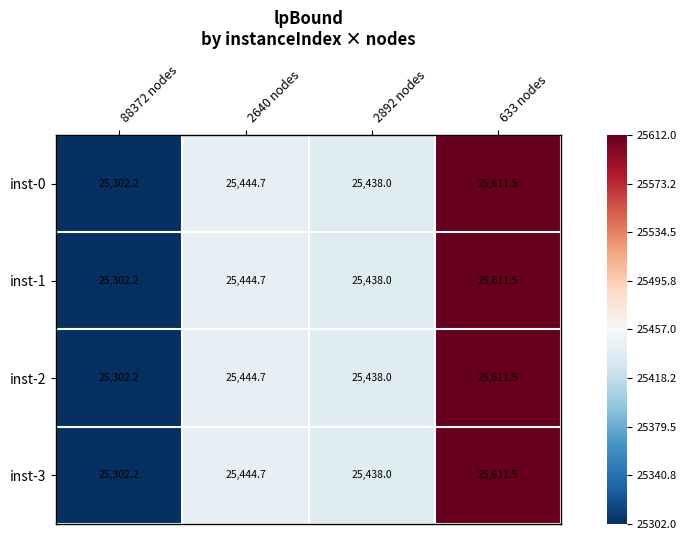

At which category does the chart reach its minimum across all series?

88372 nodes